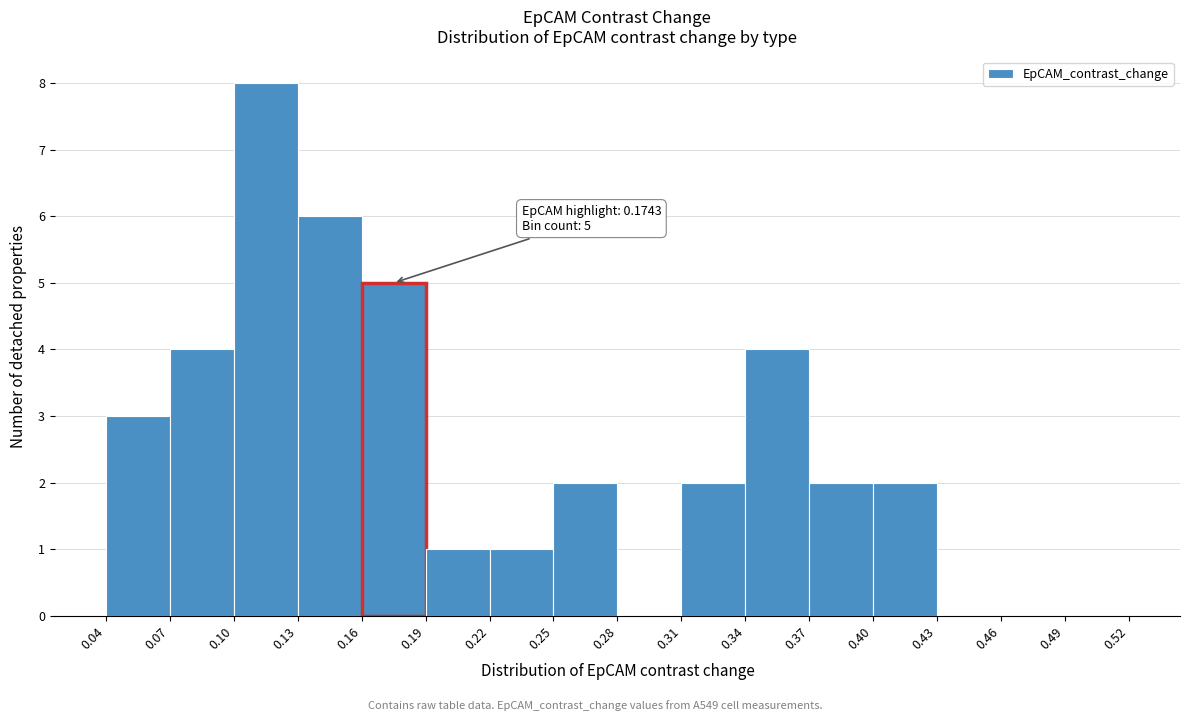

Over which range of the x-axis is the bar tallest?

0.10 to 0.13